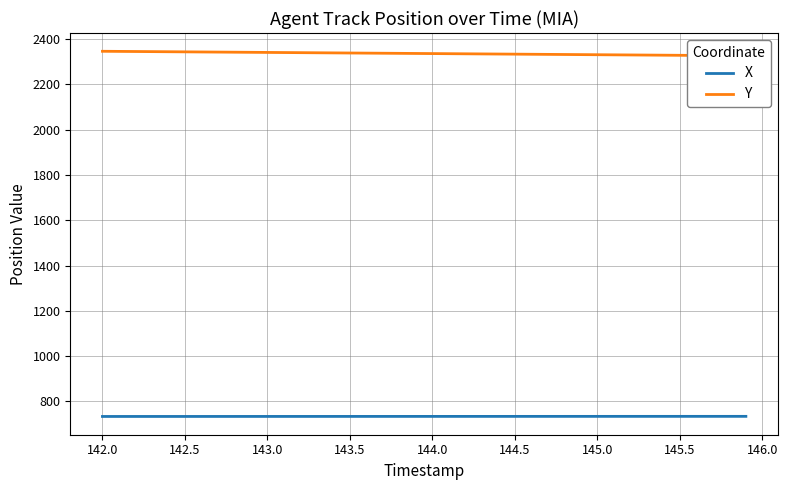

What is the sum of all X values?

29364.4